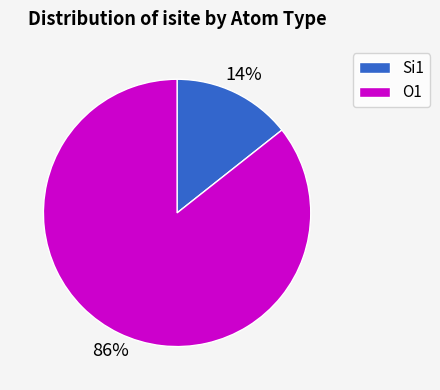

Is the sum of O1 and Si1 greater than half?

Yes